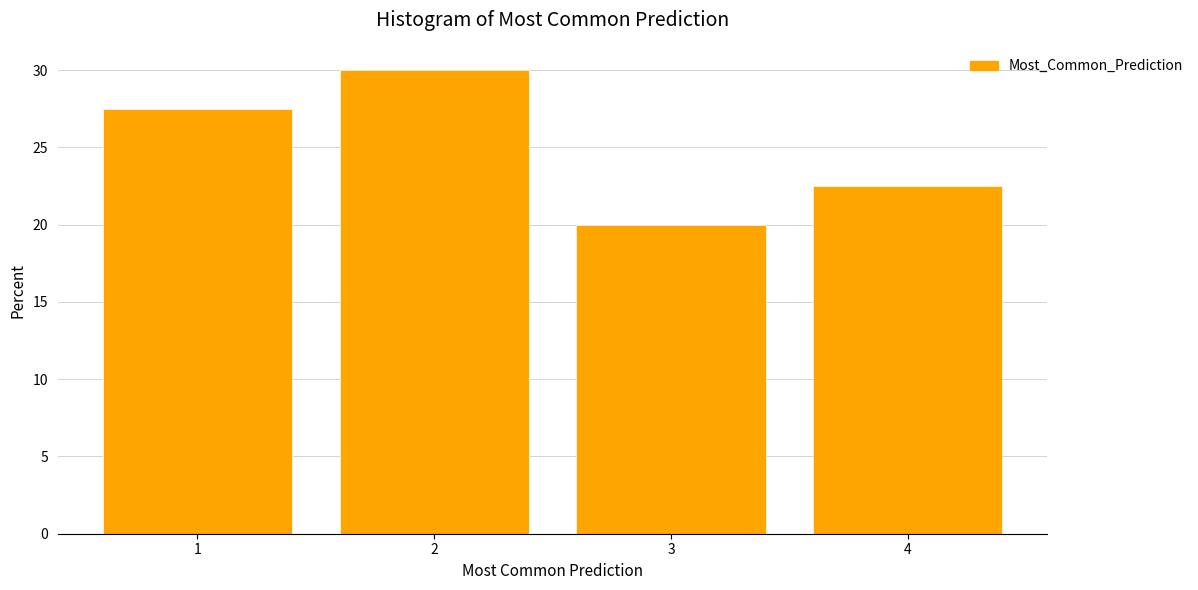

What is the height of the bar covering 3.5 to 4.5 on the x-axis? The values are not printed on the chart, so give them approximately, as read against the axis.

22.5